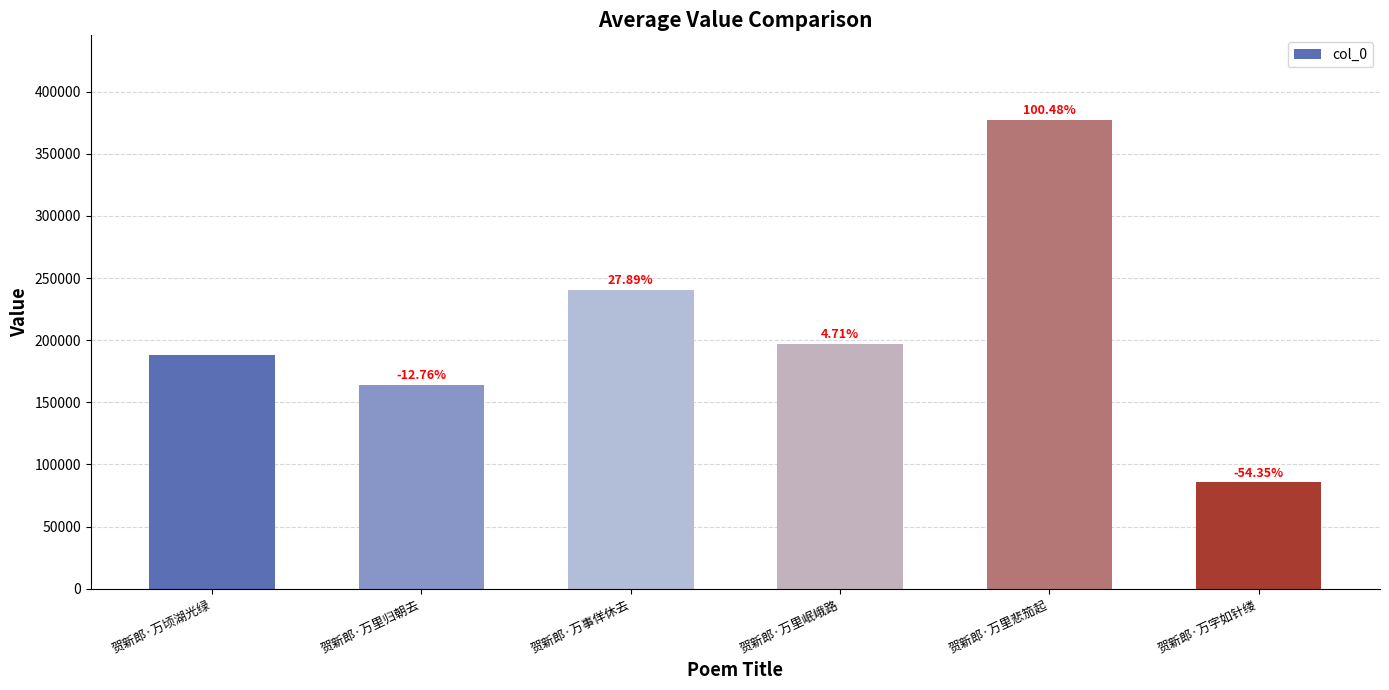

Which label corresponds to the largest value in the chart?

贺新郎·万里悲笳起